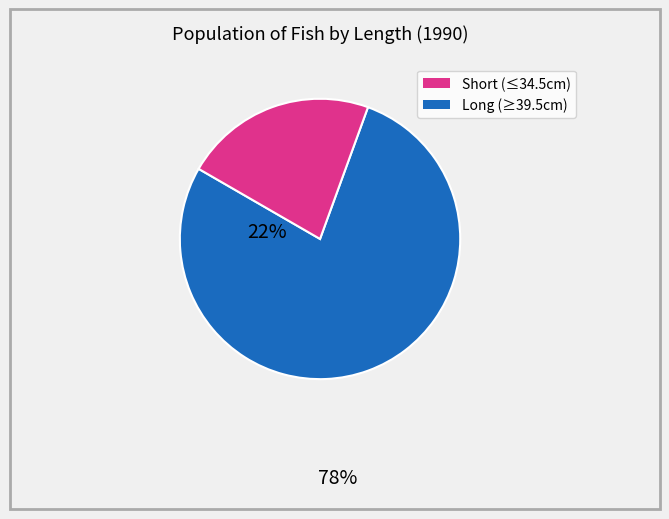

Count the number of slices in the pie.

2